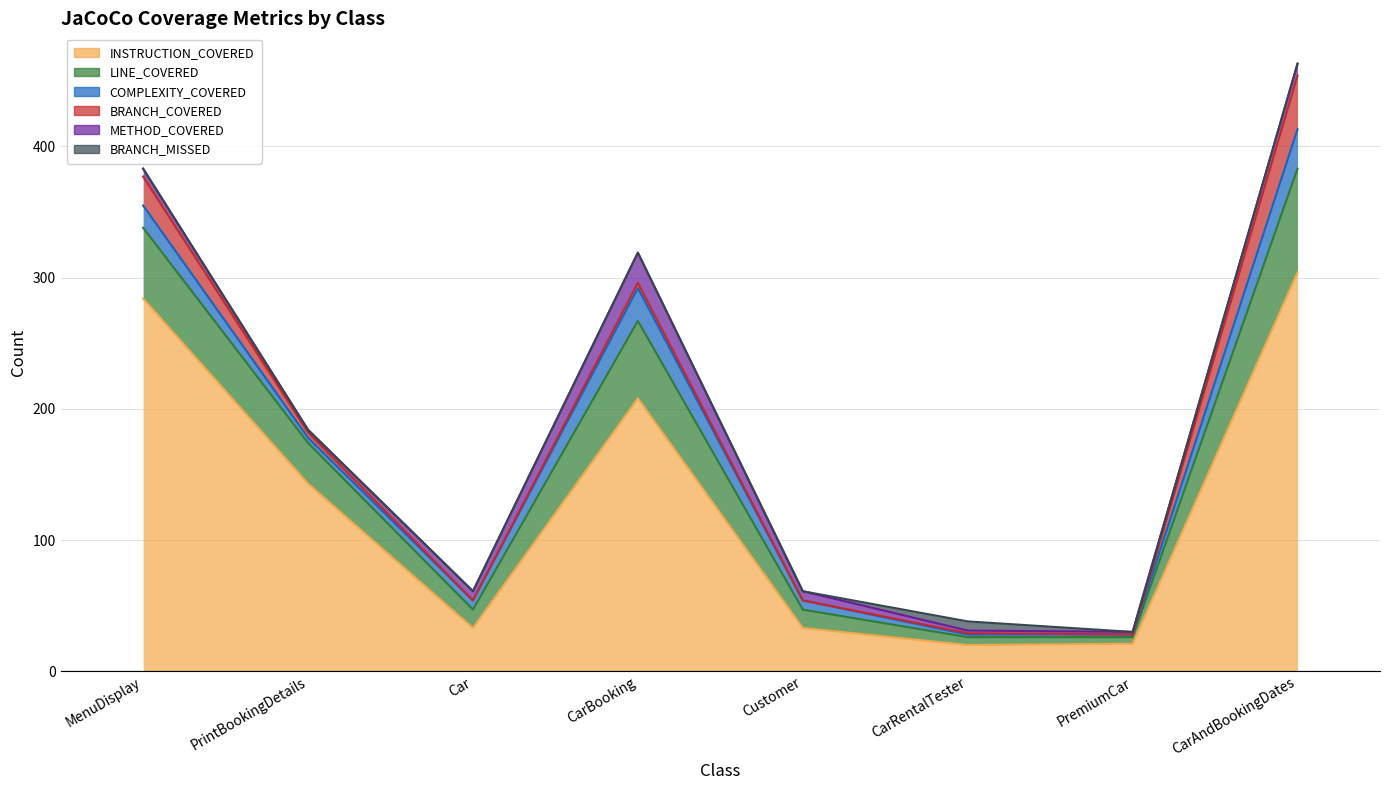

Reading left to right, transcribe all the data shown in this chart.

INSTRUCTION_COVERED: 284	143	33	208	33	20	21	304
LINE_COVERED: 54	31	14	59	14	6	5	79
COMPLEXITY_COVERED: 17	4	7	25	7	2	2	30
BRANCH_COVERED: 22	4	0	4	0	1	0	41
METHOD_COVERED: 6	2	7	23	7	2	2	9
BRANCH_MISSED: 0	0	0	0	0	7	0	0